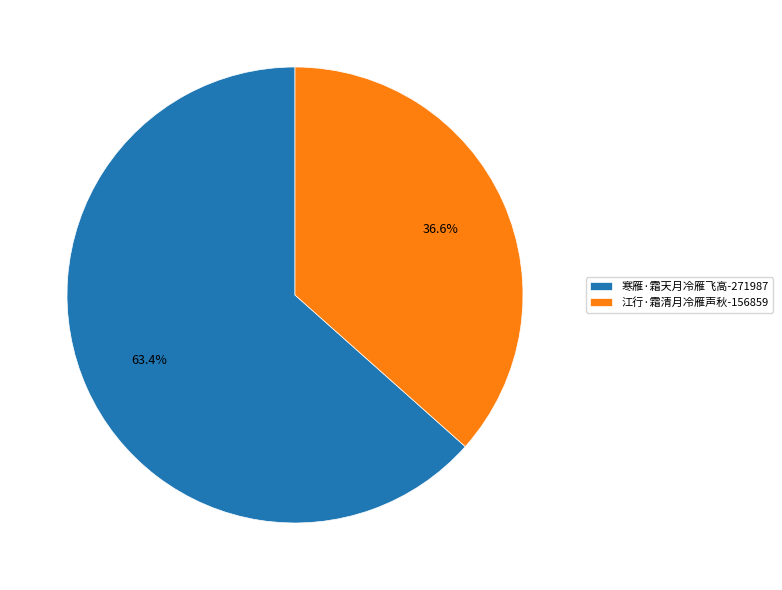

Between 江行·霜清月冷雁声秋 and 寒雁·霜天月冷雁飞高, which is larger?

寒雁·霜天月冷雁飞高